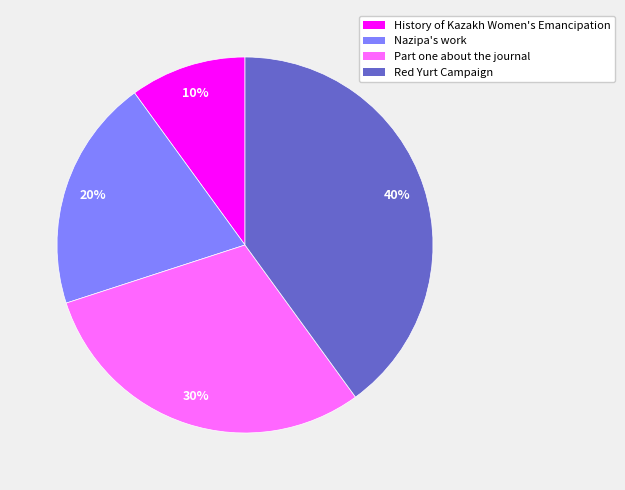

Do Red Yurt Campaign and Nazipa's work together represent more than half of the pie?

Yes